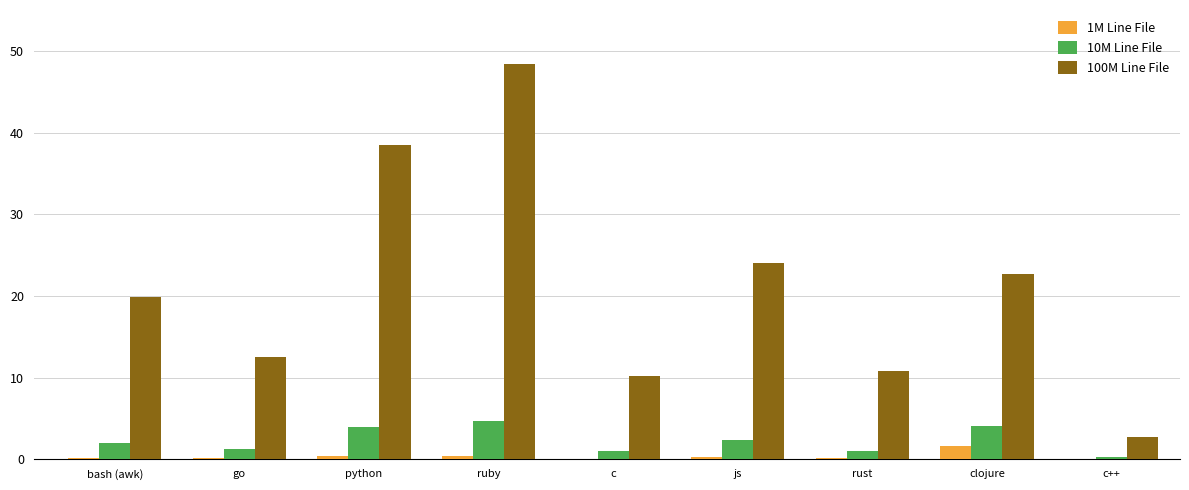

Which category has the highest value in the 1M Line File series?

clojure